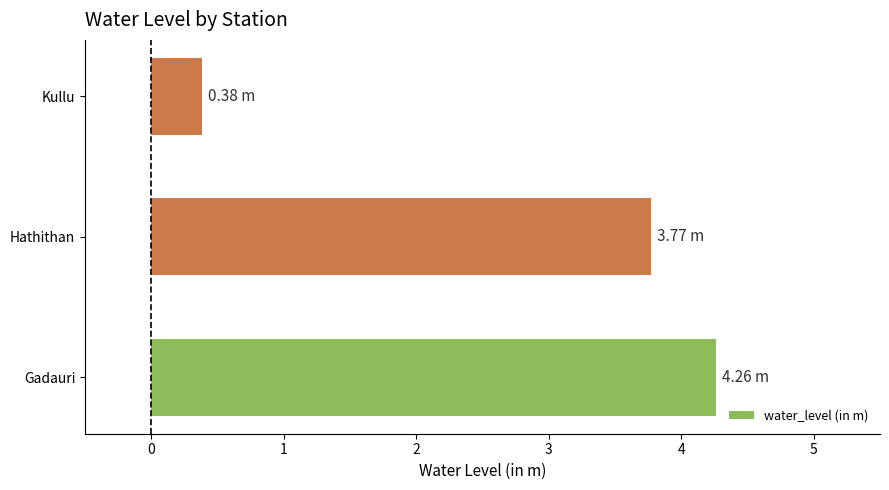

How many distinct data groups are displayed?

1